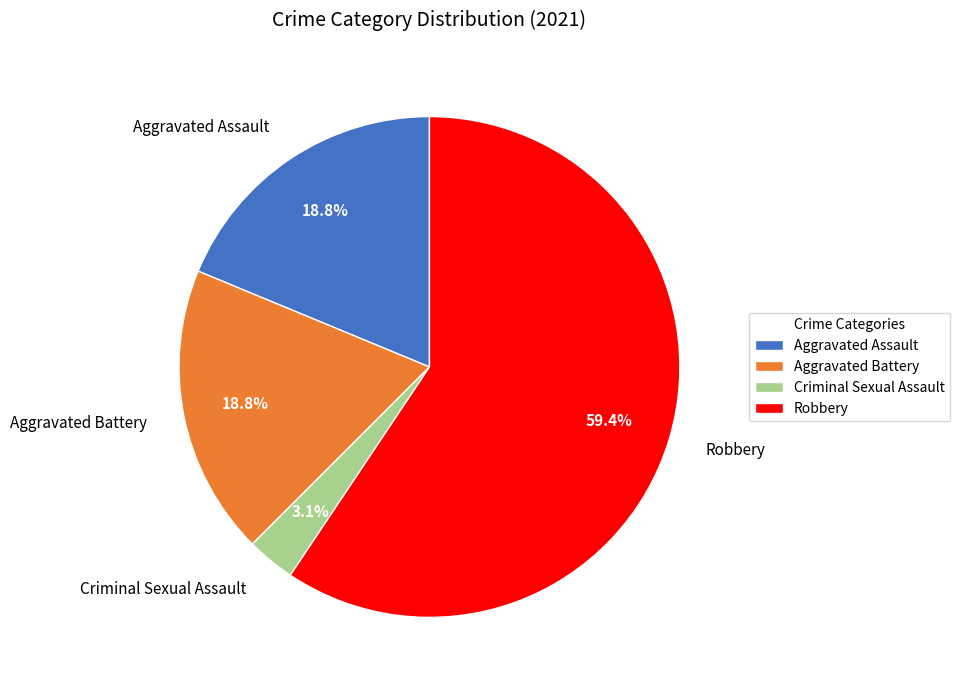

To the nearest percent, what is the combined percentage of Aggravated Battery and Criminal Sexual Assault?

22%